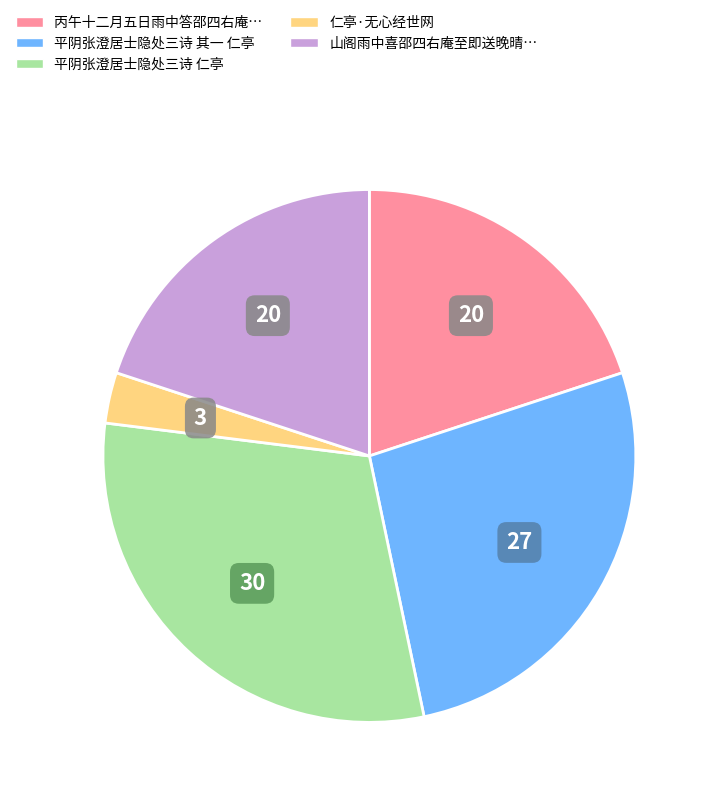

Is the sum of 仁亭·无心经世网 and 丙午十二月五日雨中答邵四右庵… greater than half?

No